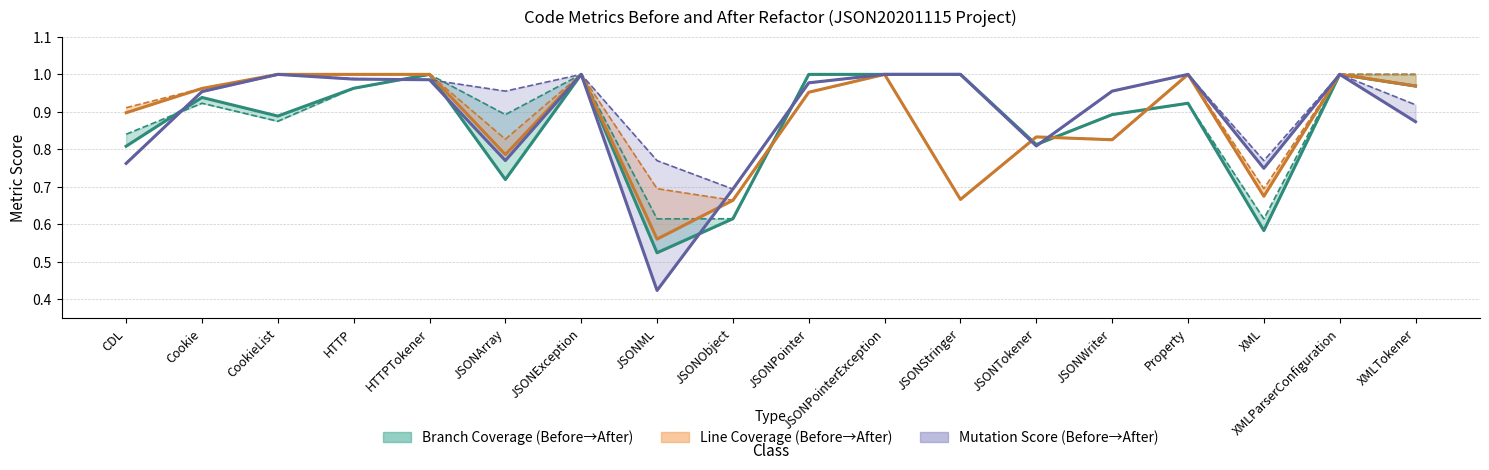

Between CDL and JSONPointer, which series saw the biggest shift?

Mutation Score Before